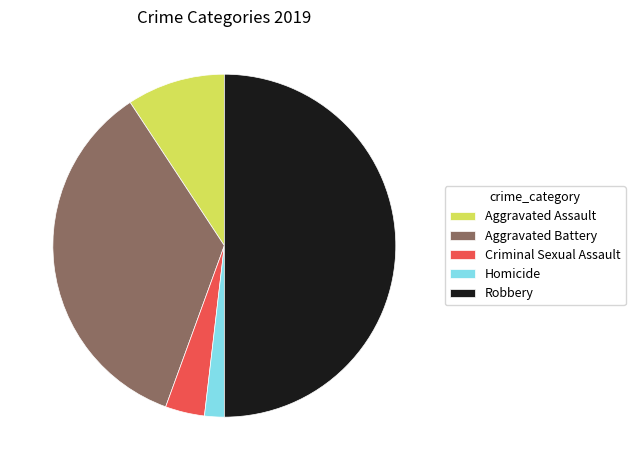

Between Aggravated Battery and Robbery, which is larger?

Robbery